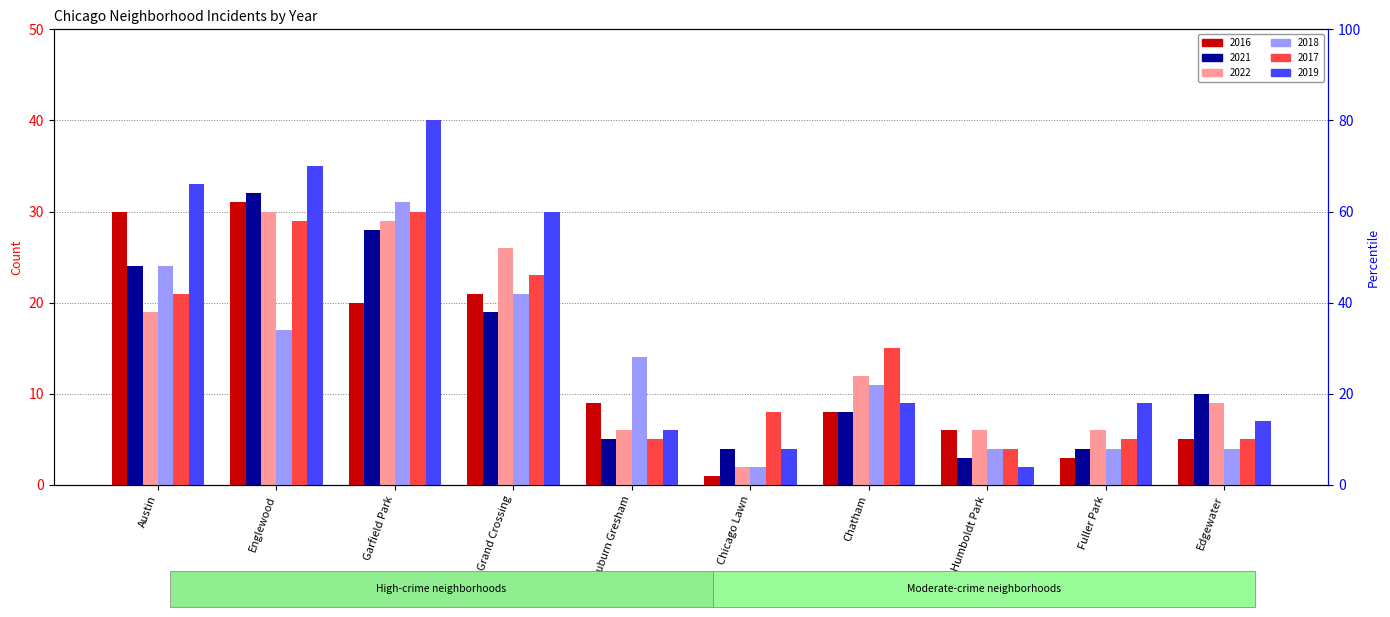

Rank the categories by 2017 value from highest to lowest.

Garfield Park, Englewood, Grand Crossing, Austin, Chatham, Chicago Lawn, Auburn Gresham, Fuller Park, Edgewater, Humboldt Park